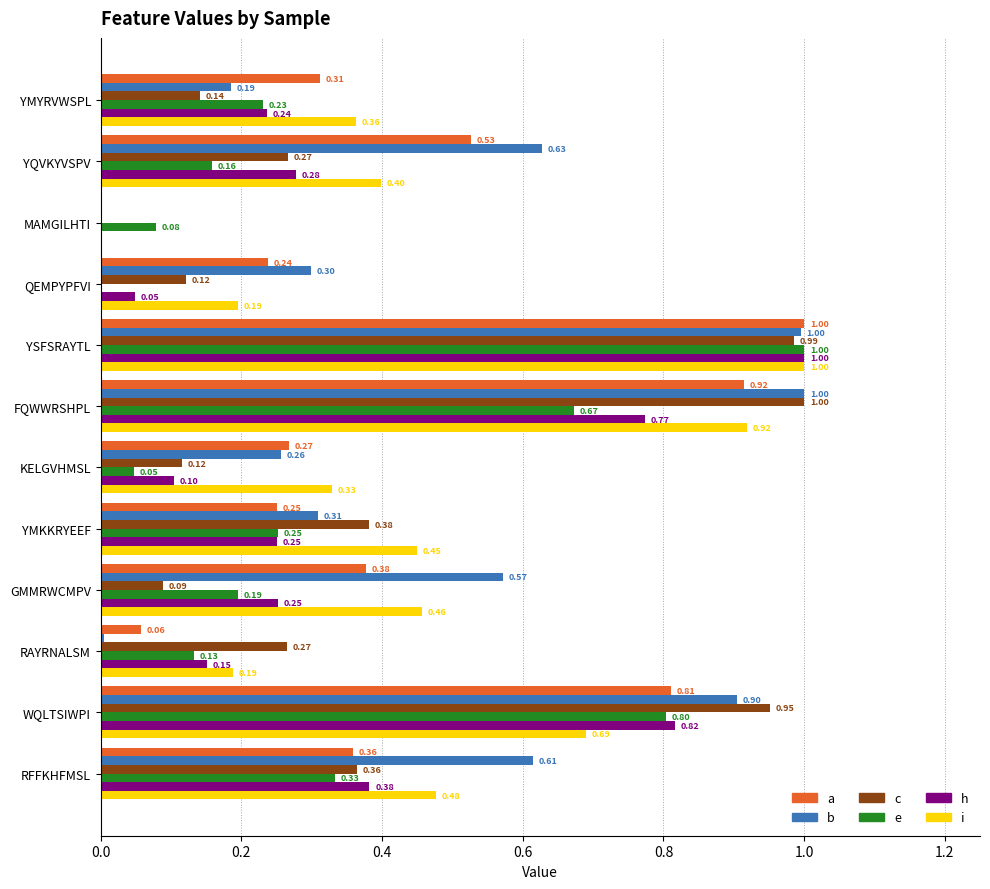

Where is a nearest to the value 0?

MAMGILHTI